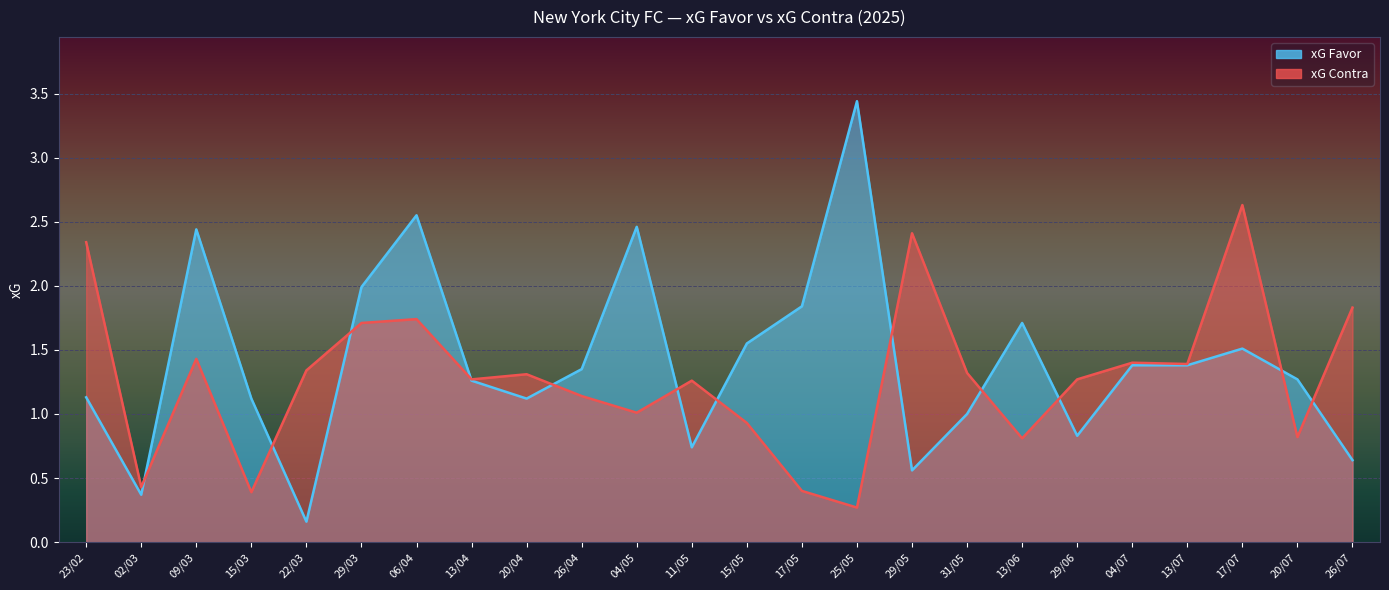

Reading right to left, extract all data points from this chart.

xG Favor: 0.6	1.3	1.5	1.4	1.4	0.8	1.7	1.0	0.6	3.4	1.8	1.6	0.7	2.5	1.4	1.1	1.3	2.5	2.0	0.2	1.1	2.4	0.4	1.1
xG Contra: 1.8	0.8	2.6	1.4	1.4	1.3	0.8	1.3	2.4	0.3	0.4	0.9	1.3	1.0	1.1	1.3	1.3	1.7	1.7	1.3	0.4	1.4	0.4	2.3